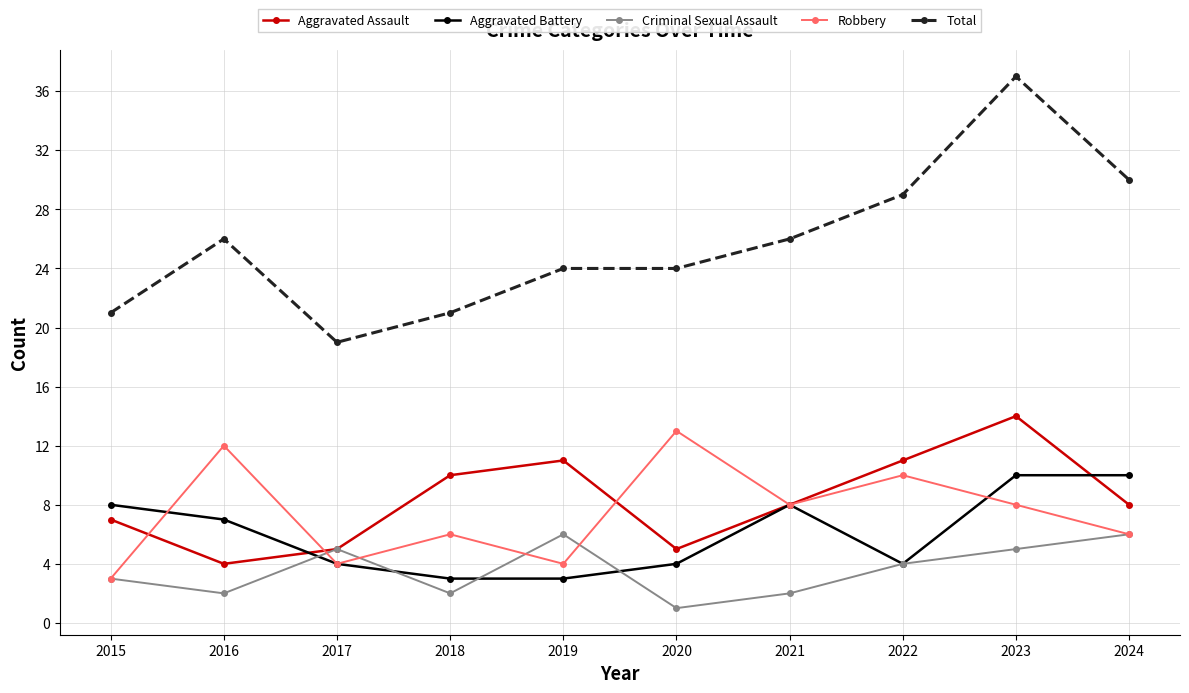

What is the total value across all series at 2017?

37